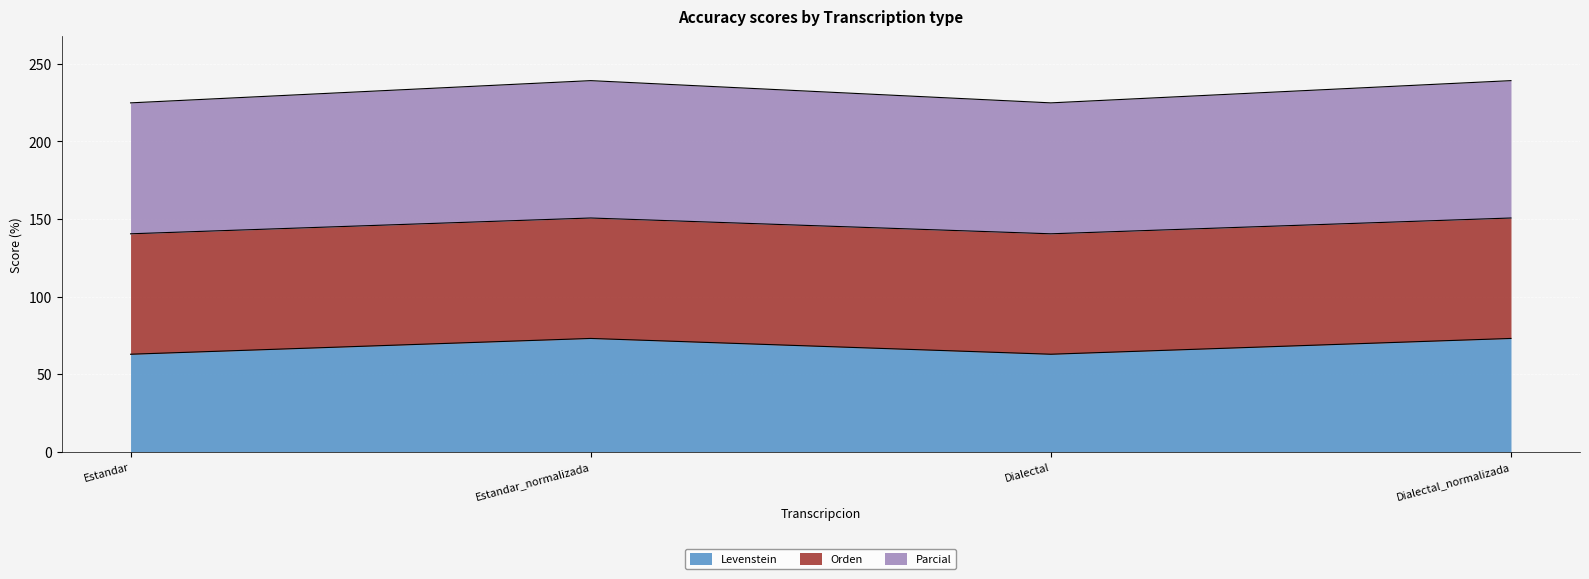

What is the difference between the maximum and minimum values in the Levenstein series?

10.2